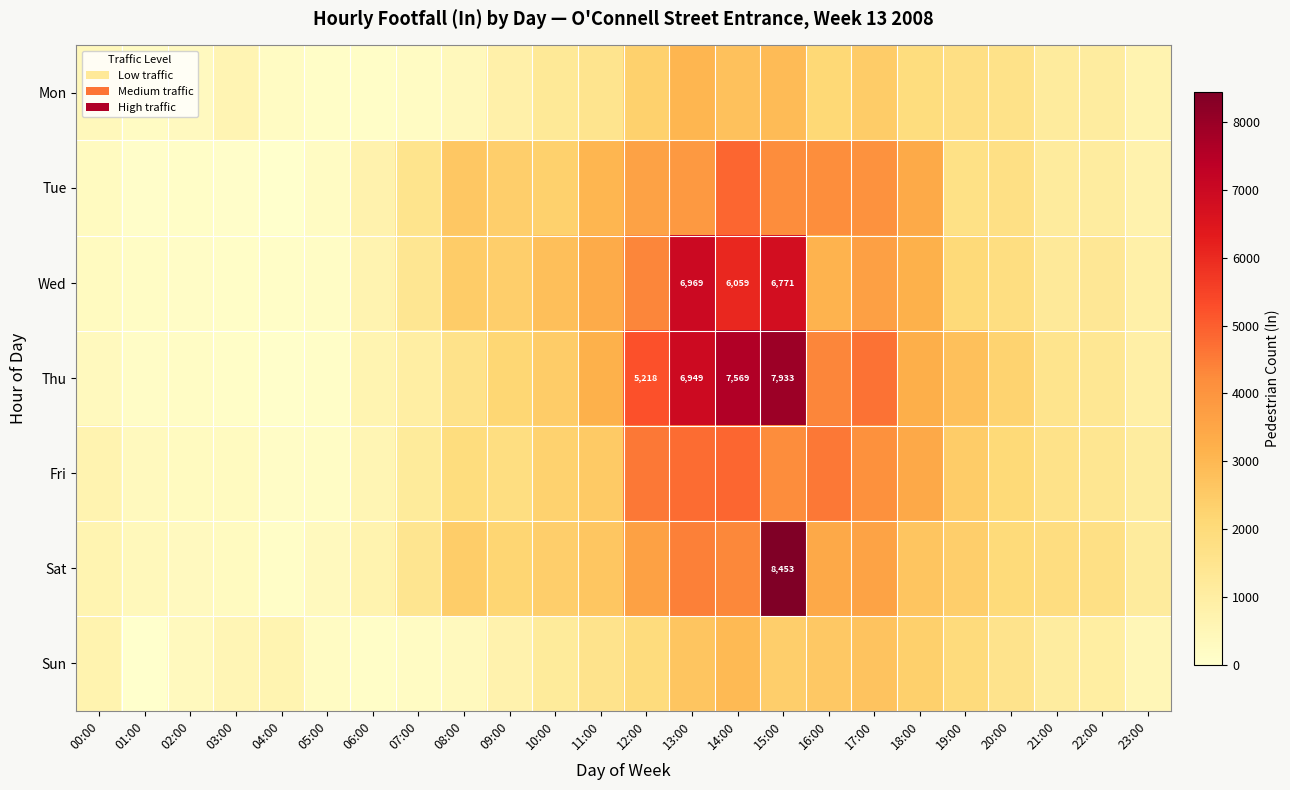

The value of Thu at 13:00 is 6949. True or false?

True